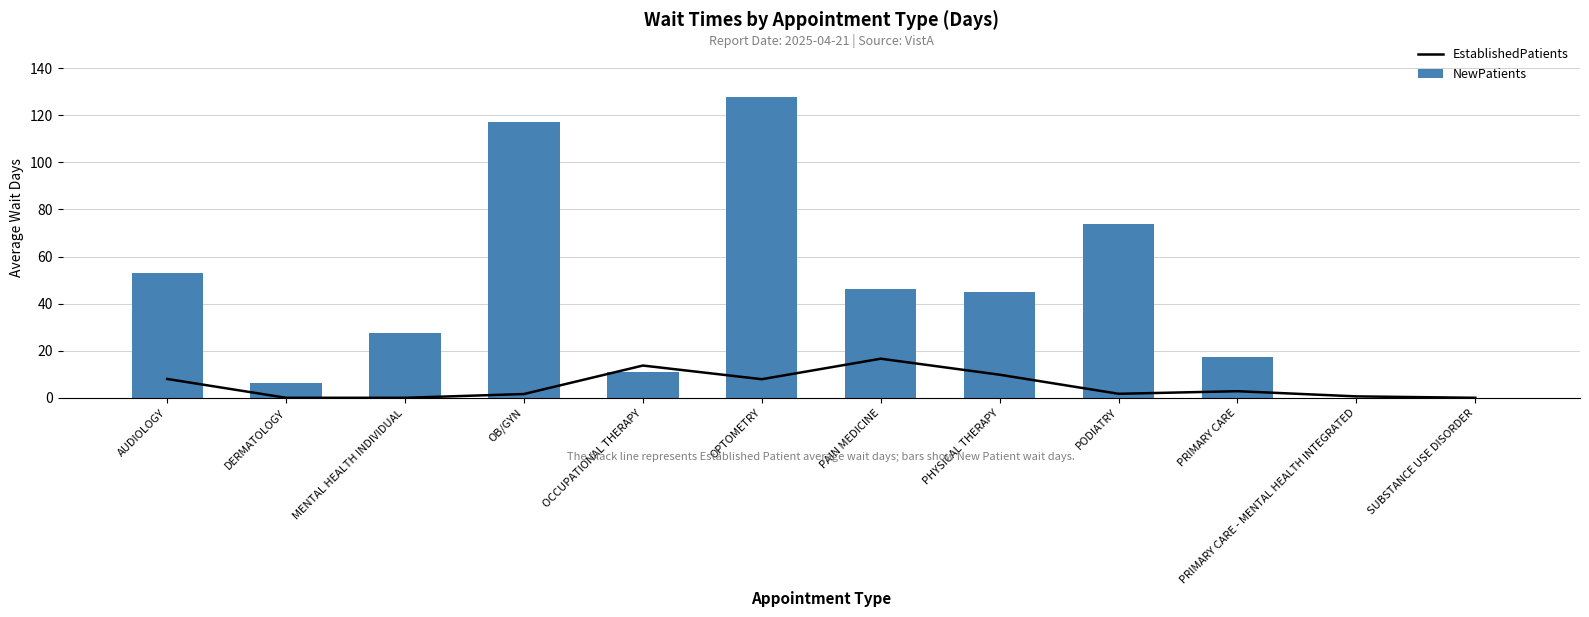

Which series has the largest total across all categories?

NewPatients